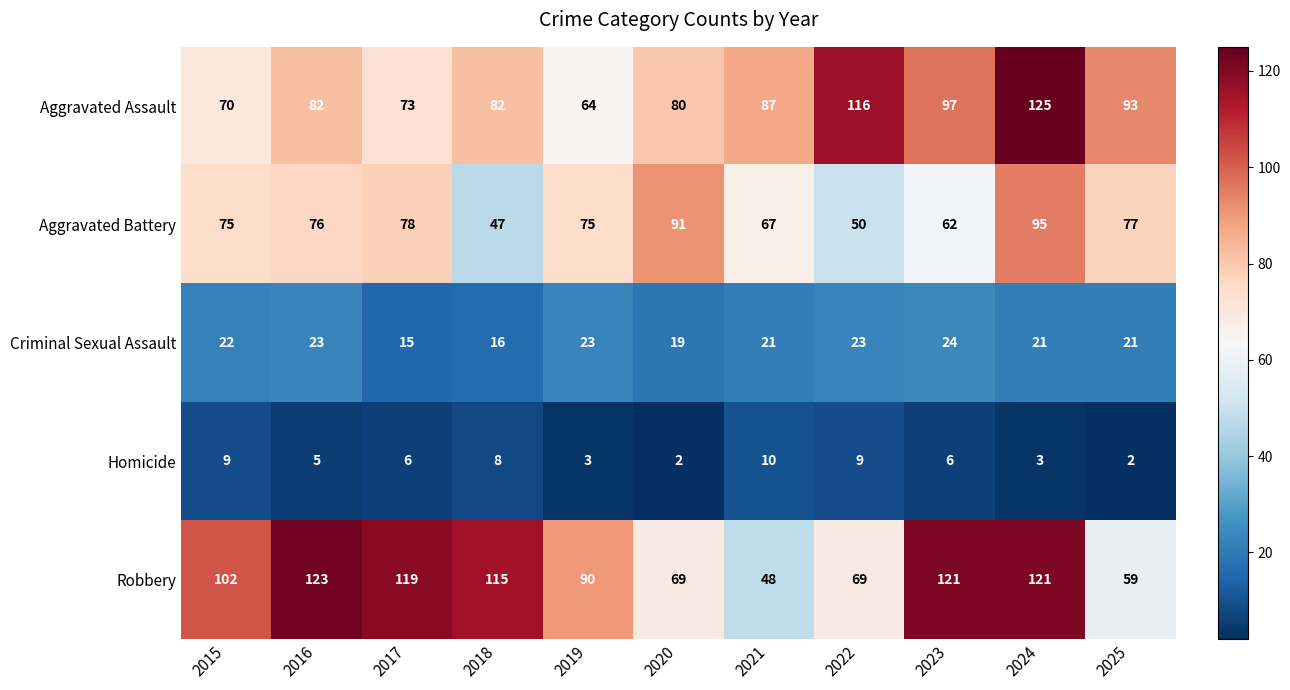

What is the difference between the highest and lowest values at 2023?

115